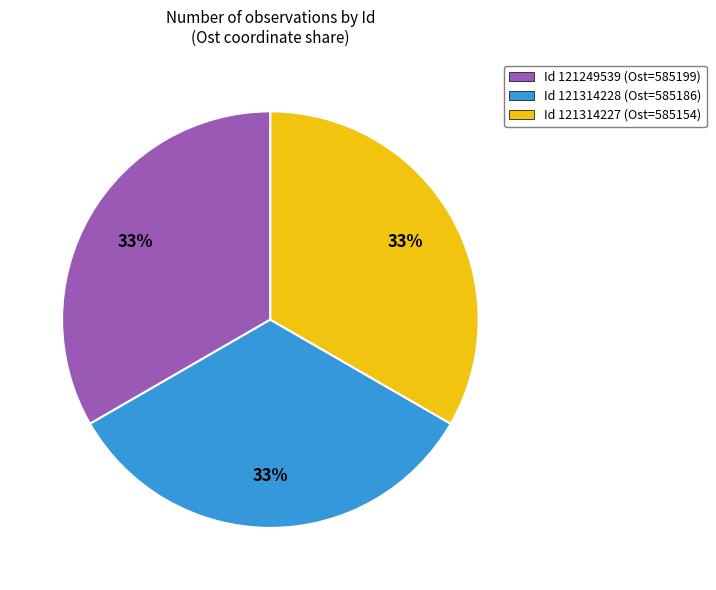

Combined, do Id 121314227 (Ost=585154) and Id 121314228 (Ost=585186) account for over 50%?

Yes